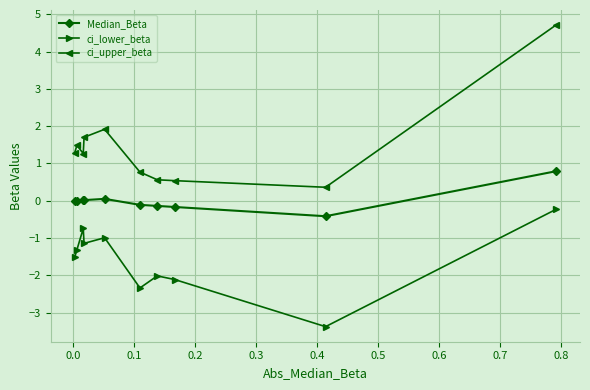

List the series in order of their overall mean, lowest first.

ci_lower_beta, Median_Beta, ci_upper_beta